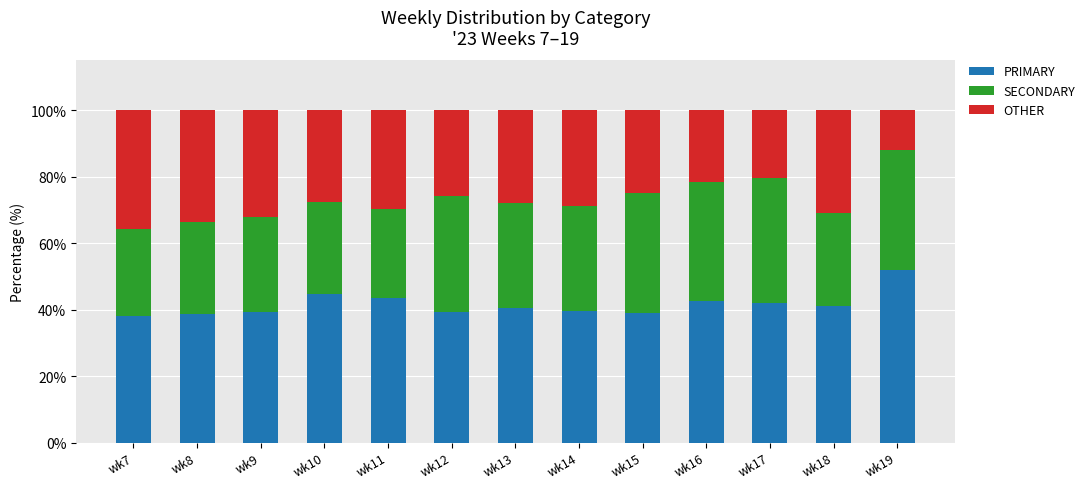

What is the total value across all series at wk8?

100.0